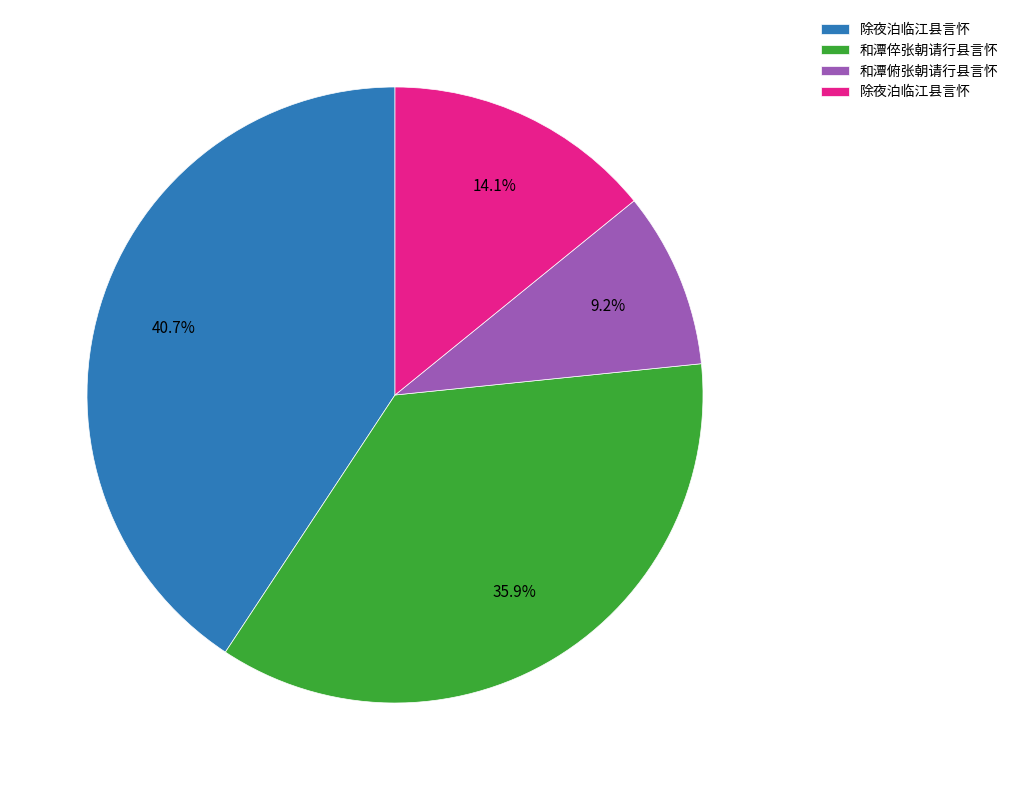

Is there a majority slice in this chart?

No